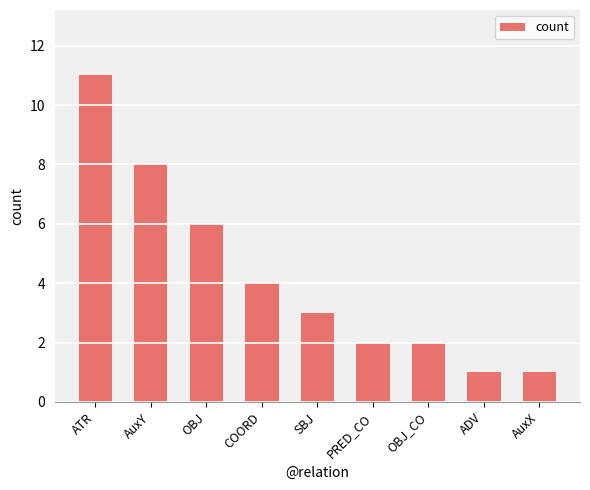

What is the average value?

4